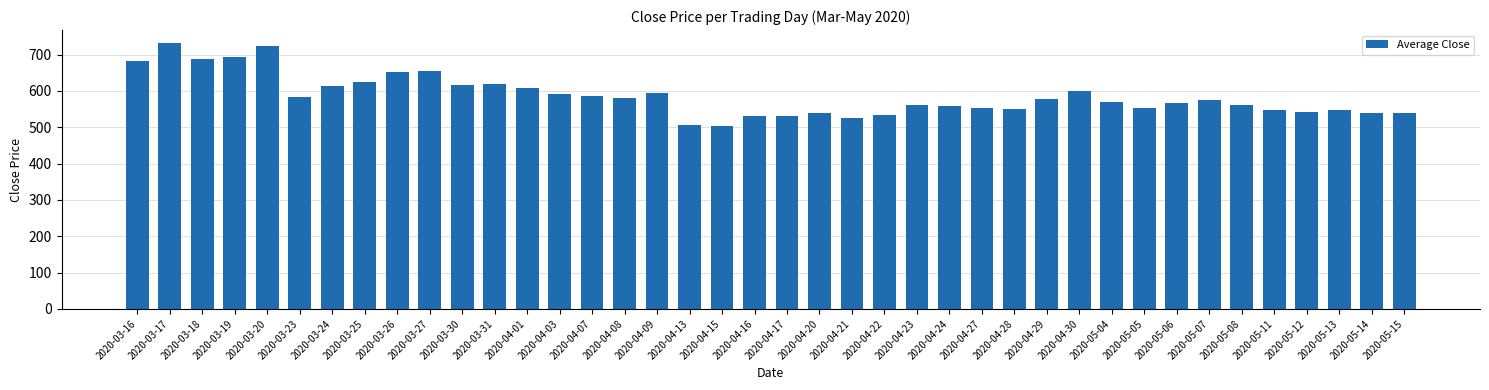

The chart shows a value of 337.7 at 2020-04-27. True or false?

False